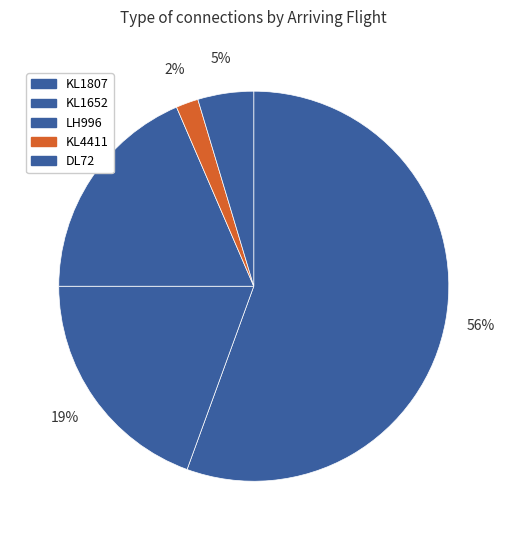

How much of the chart is everything except KL1652?

80.6%